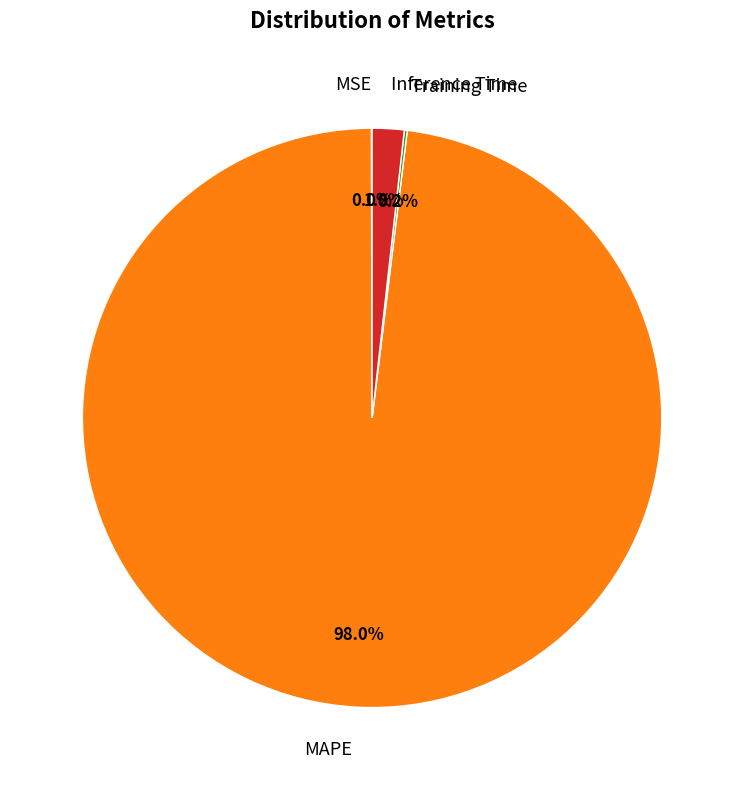

What is the largest slice in the pie chart?

MAPE